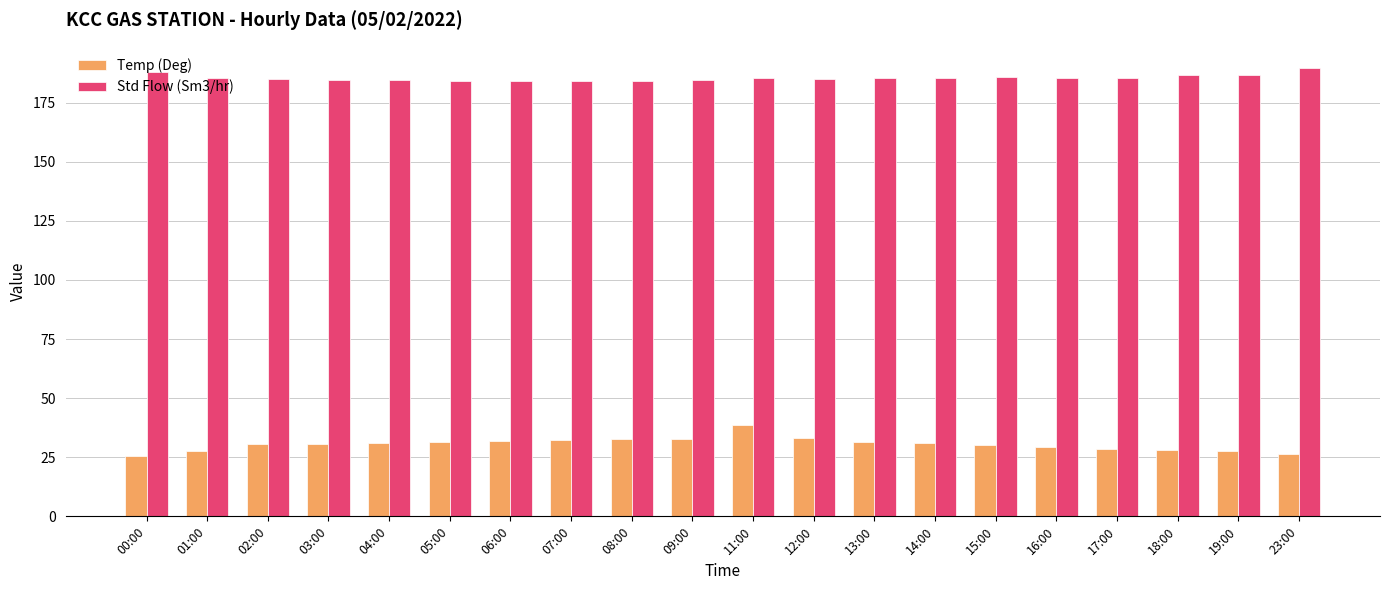

How many data points does each series have?

20